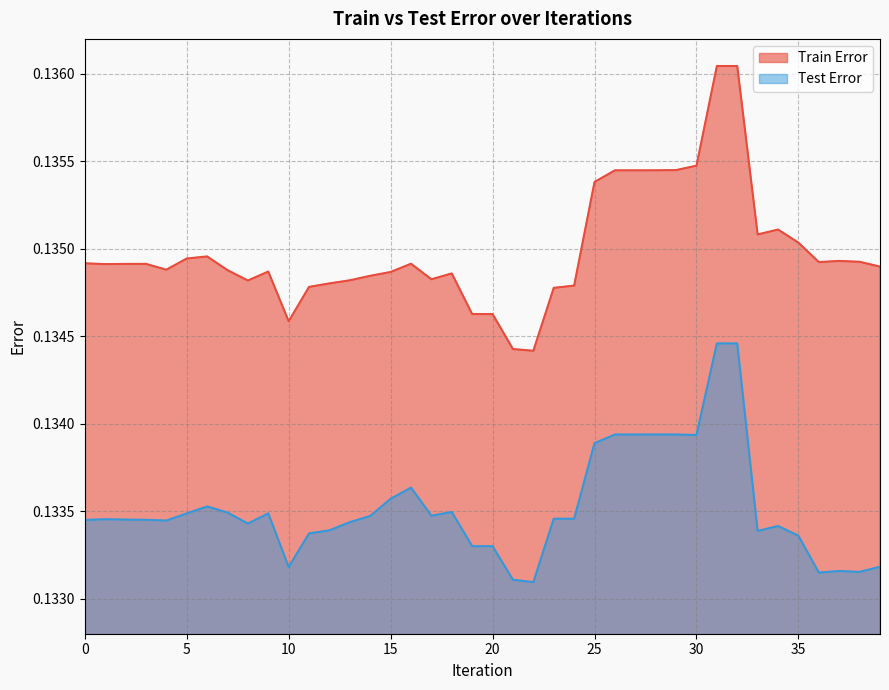

How many lines are shown in the chart?

2